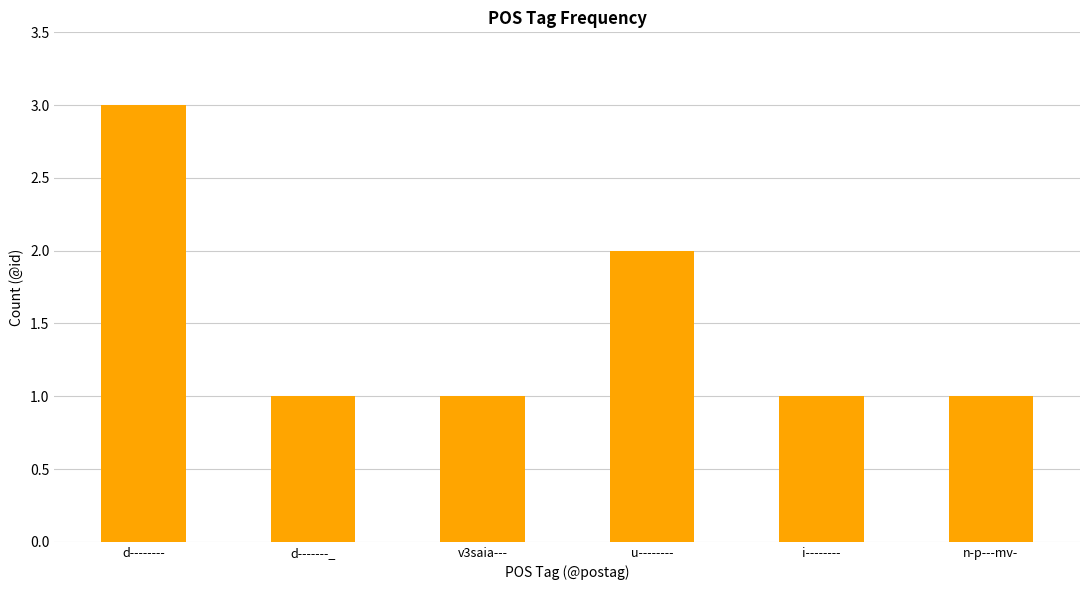

Does the chart contain any negative values?

No